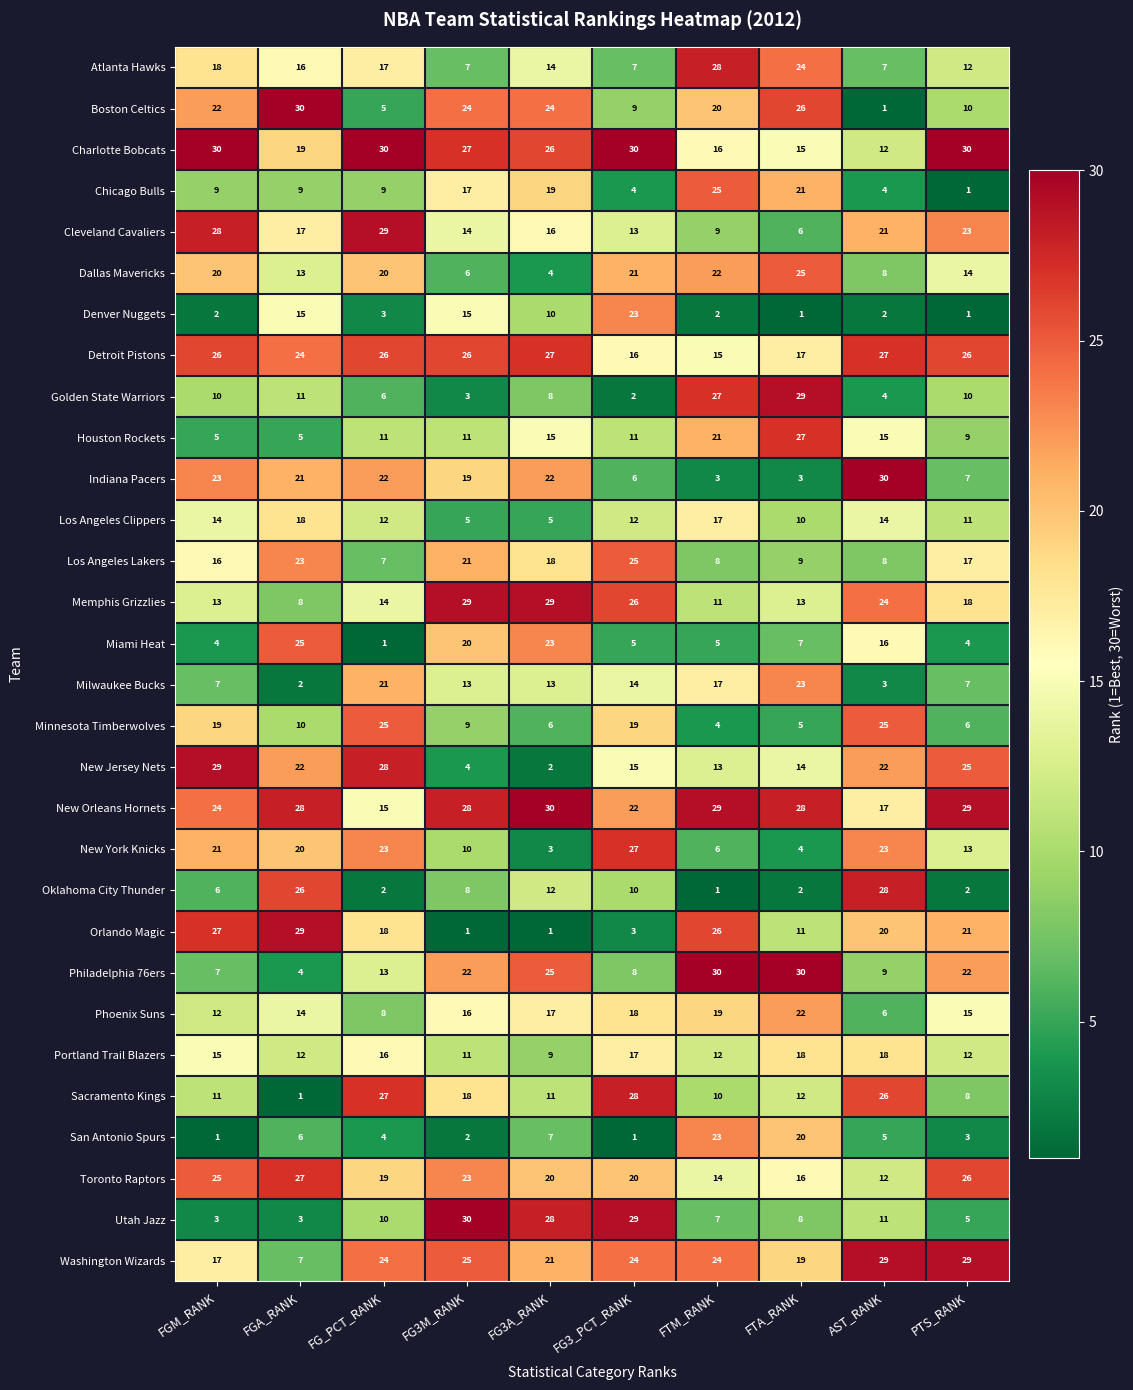

Between FGA_RANK and FTM_RANK, which series saw the biggest shift?

Philadelphia 76ers